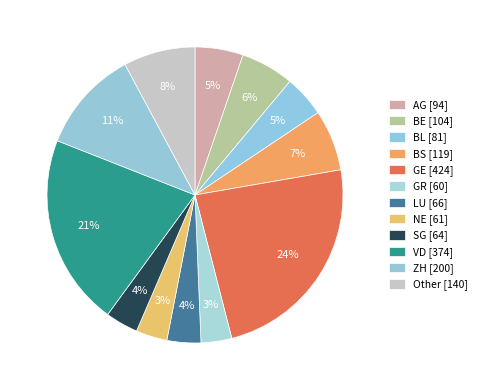

How many segments does this pie chart have?

12